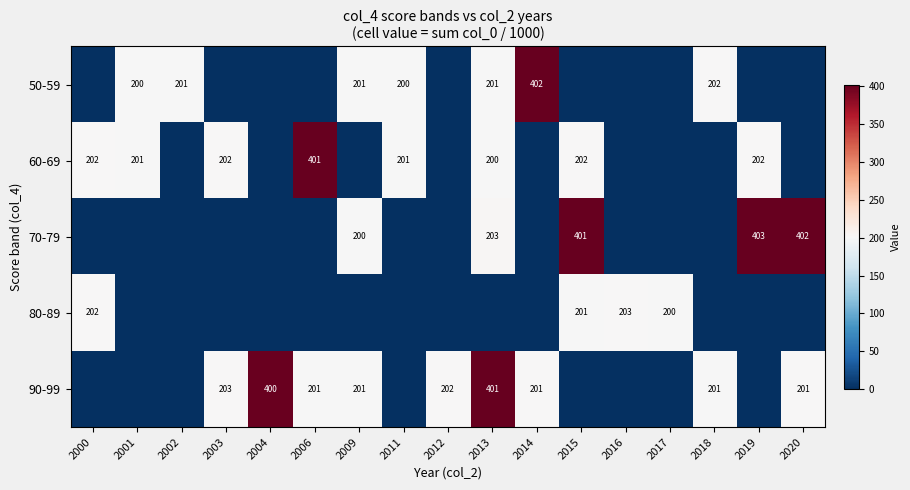

True or false: 90-99 has a value of 203 at 2003.

True